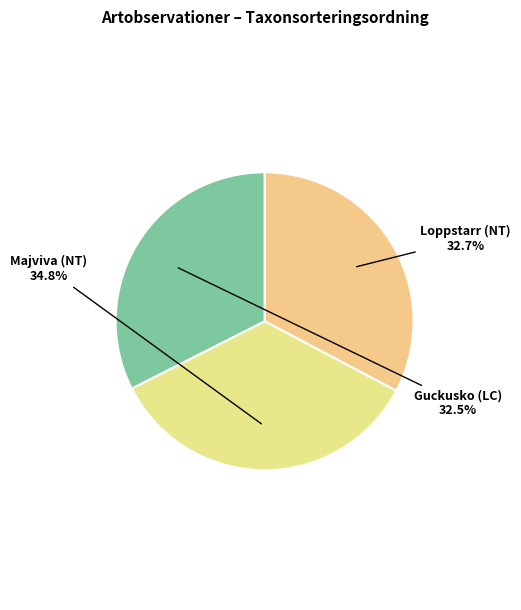

How many slices are in this pie chart?

3